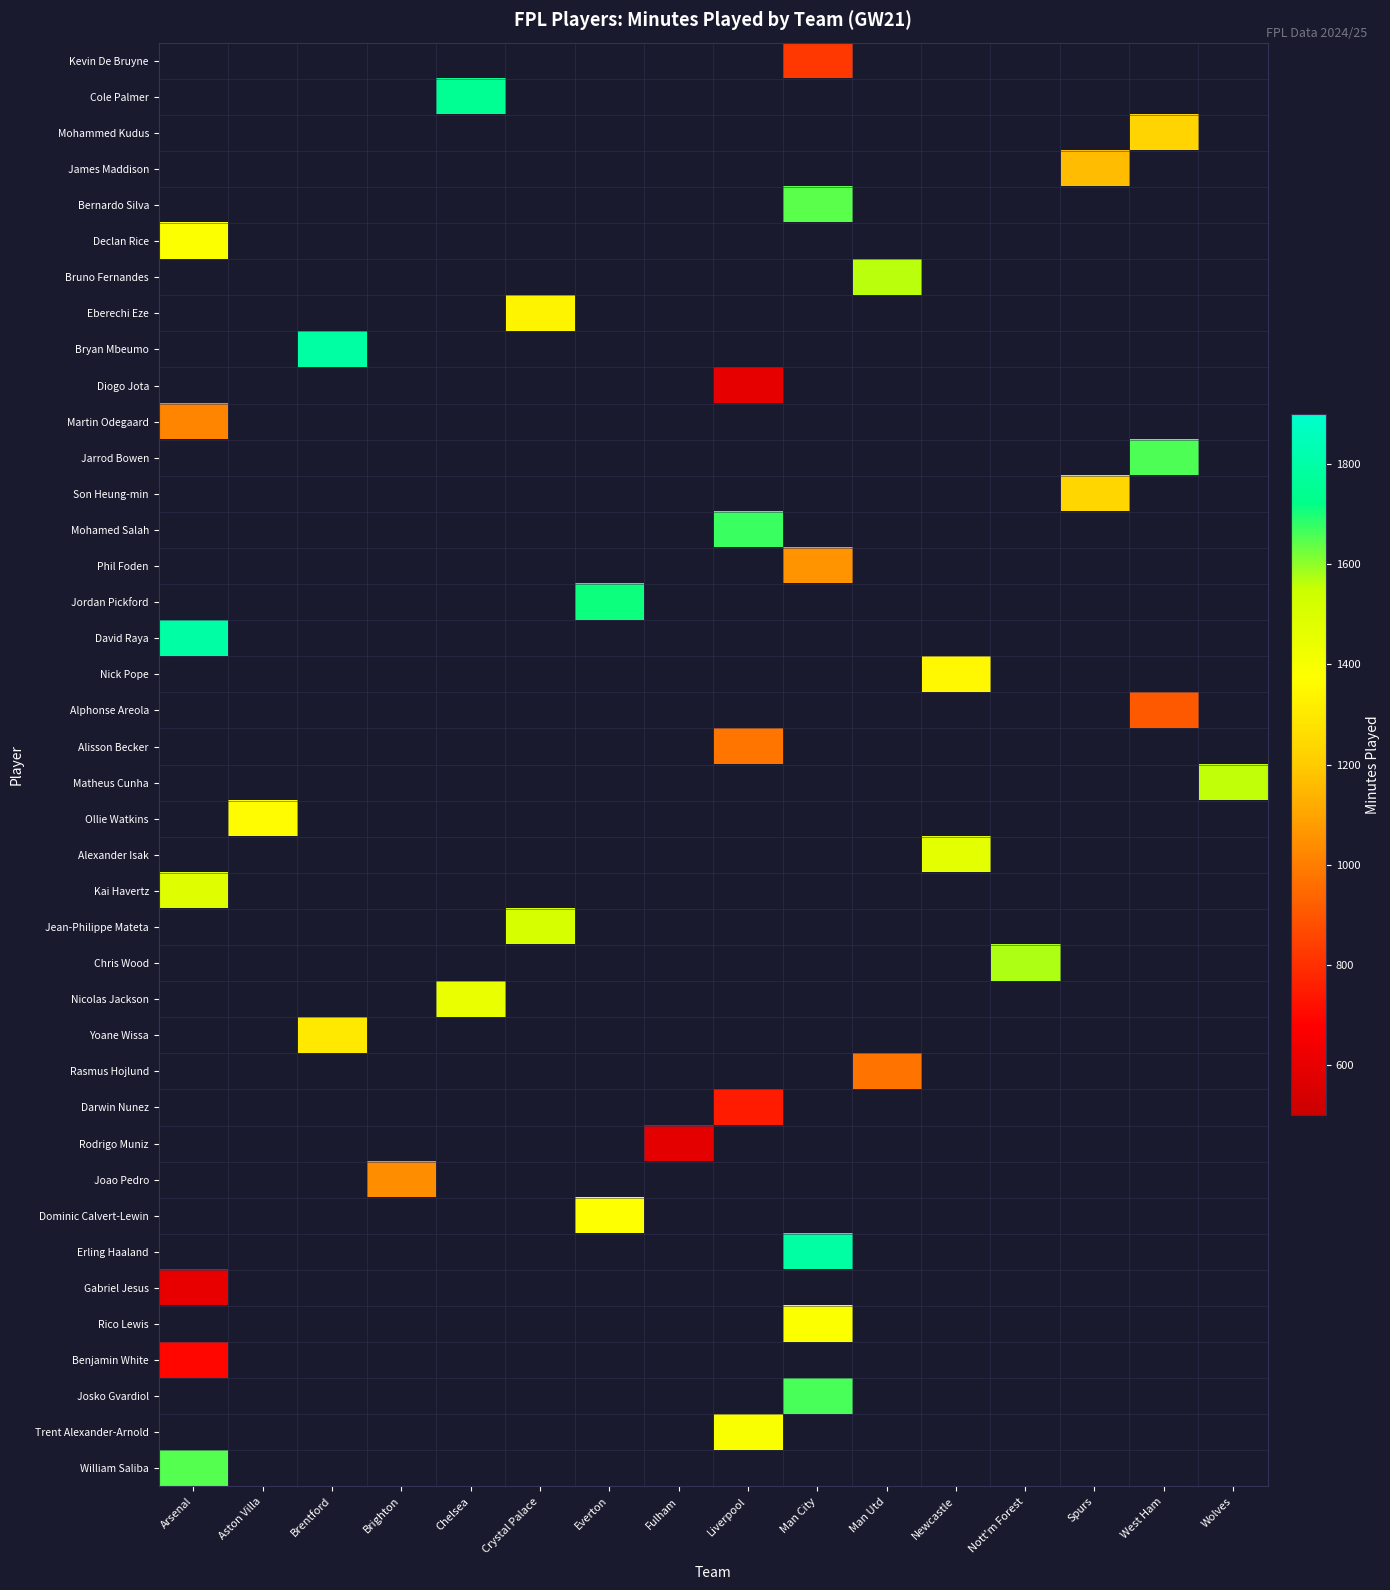

What is the greatest value displayed?

1800.0